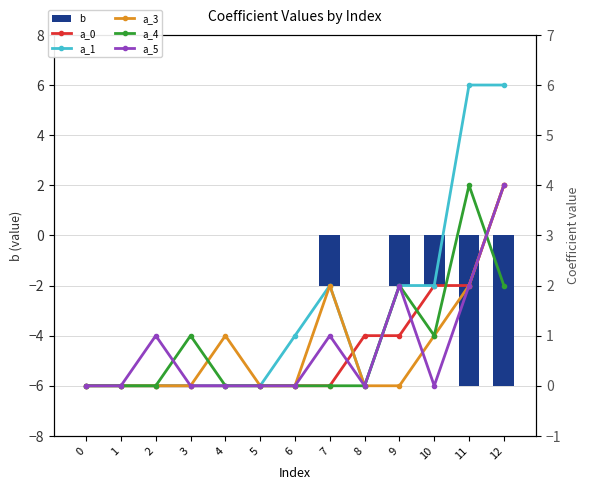

Which series has the largest total across all categories?

a_1